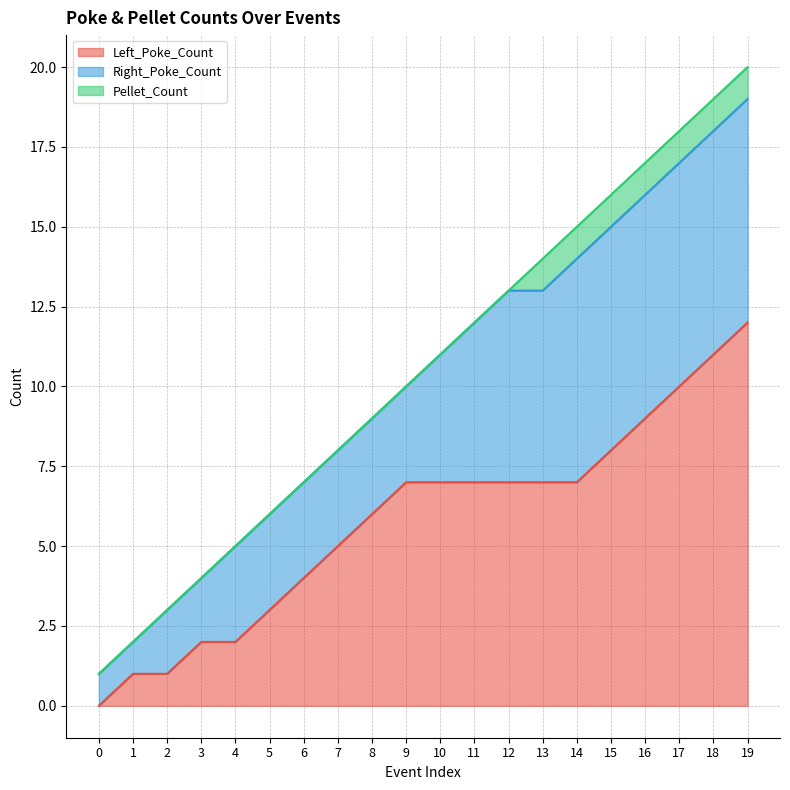

At which category is the sum across all series the highest?

19